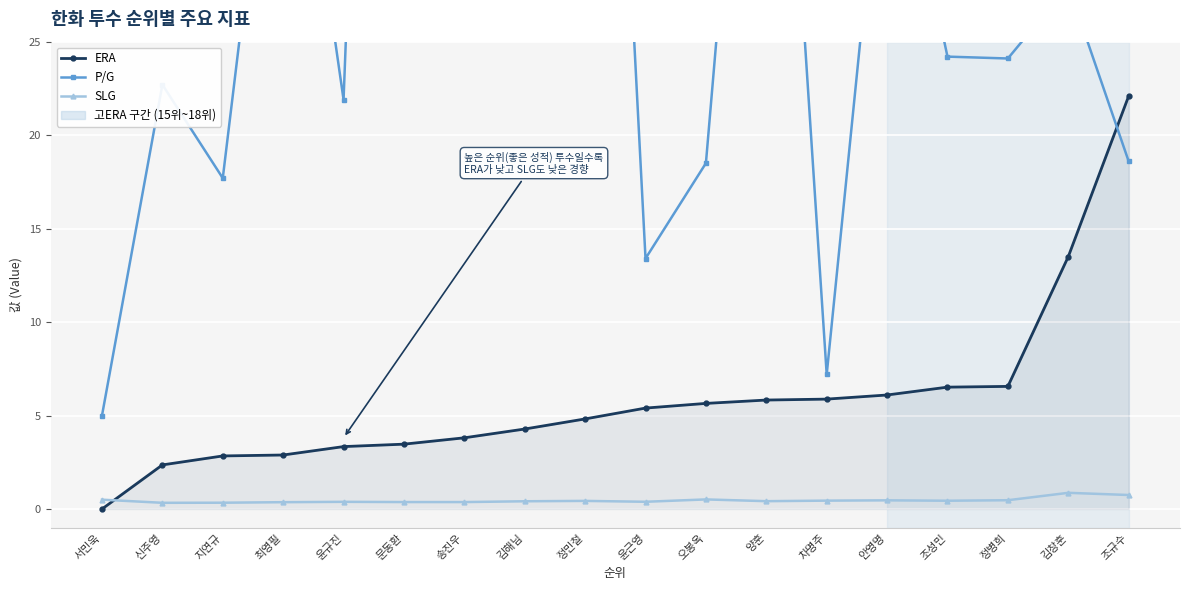

Where is the first local maximum for P/G?

신주영